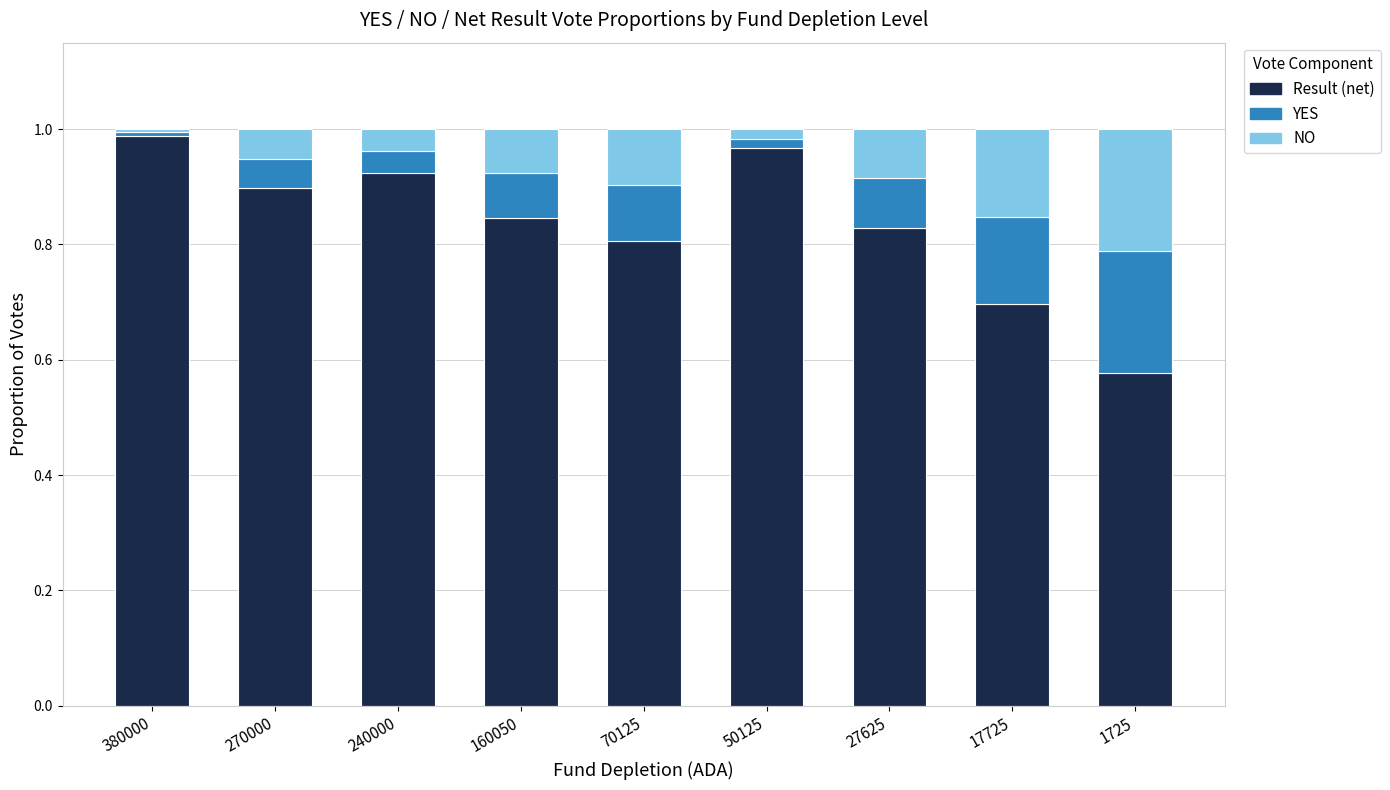

The value of Result (net) at 1725 is 0.9. True or false?

False